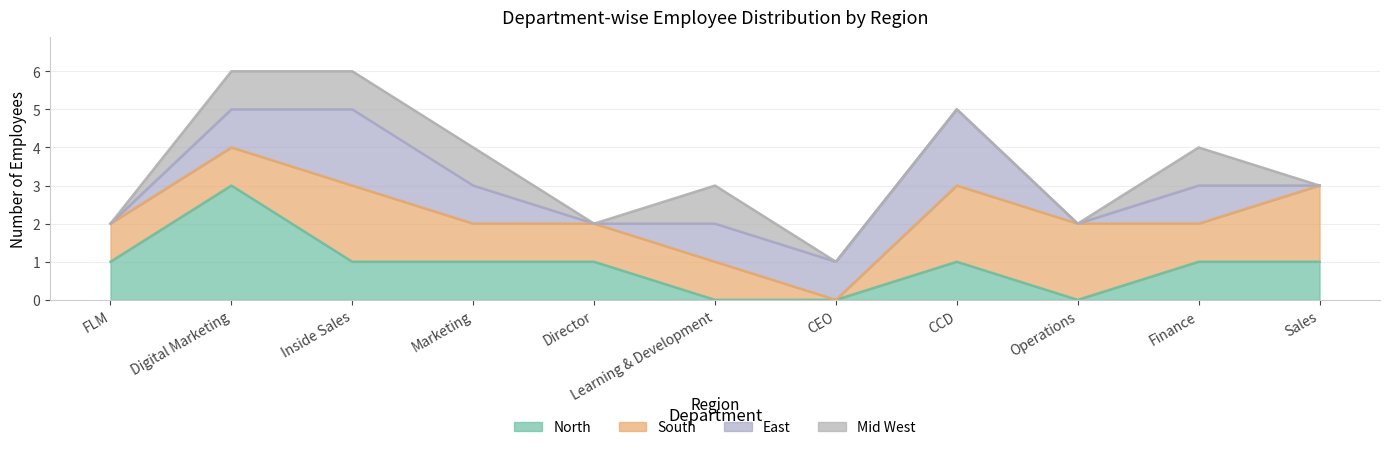

True or false: East and South intersect in this chart.

False